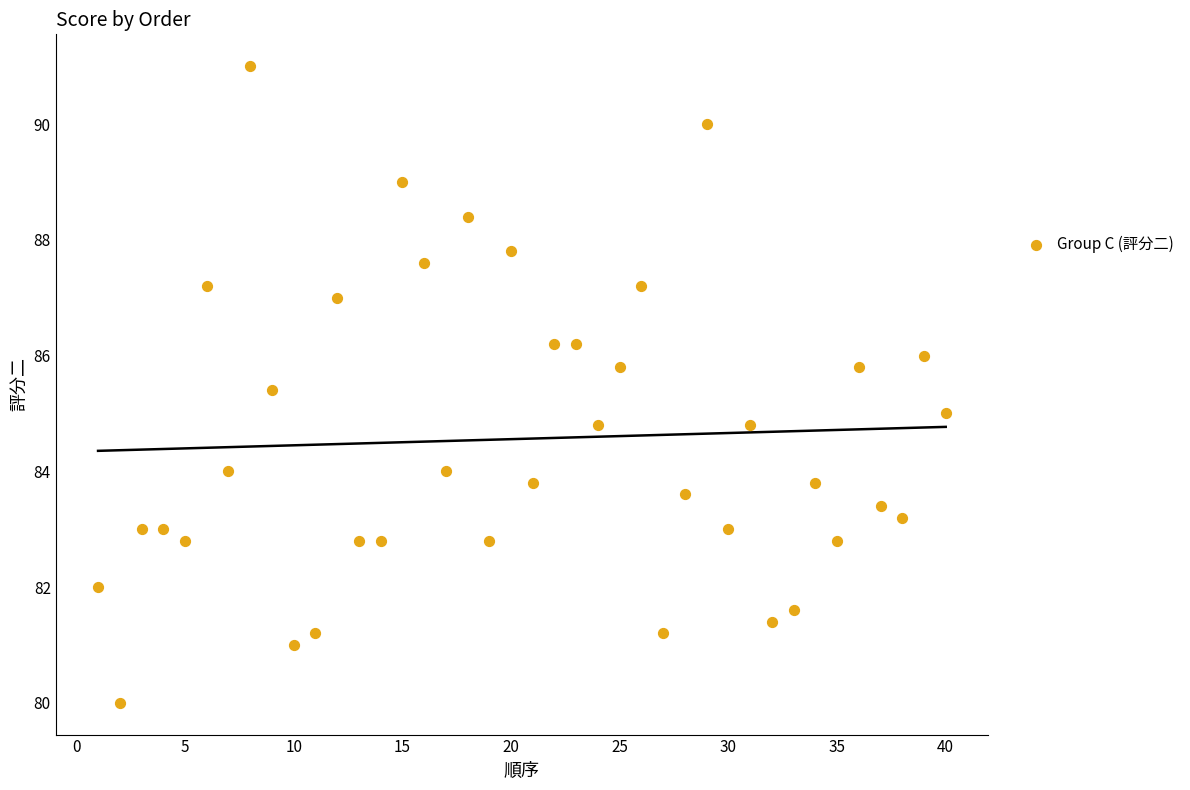

What is the range of X values (max minus min)?

39.0